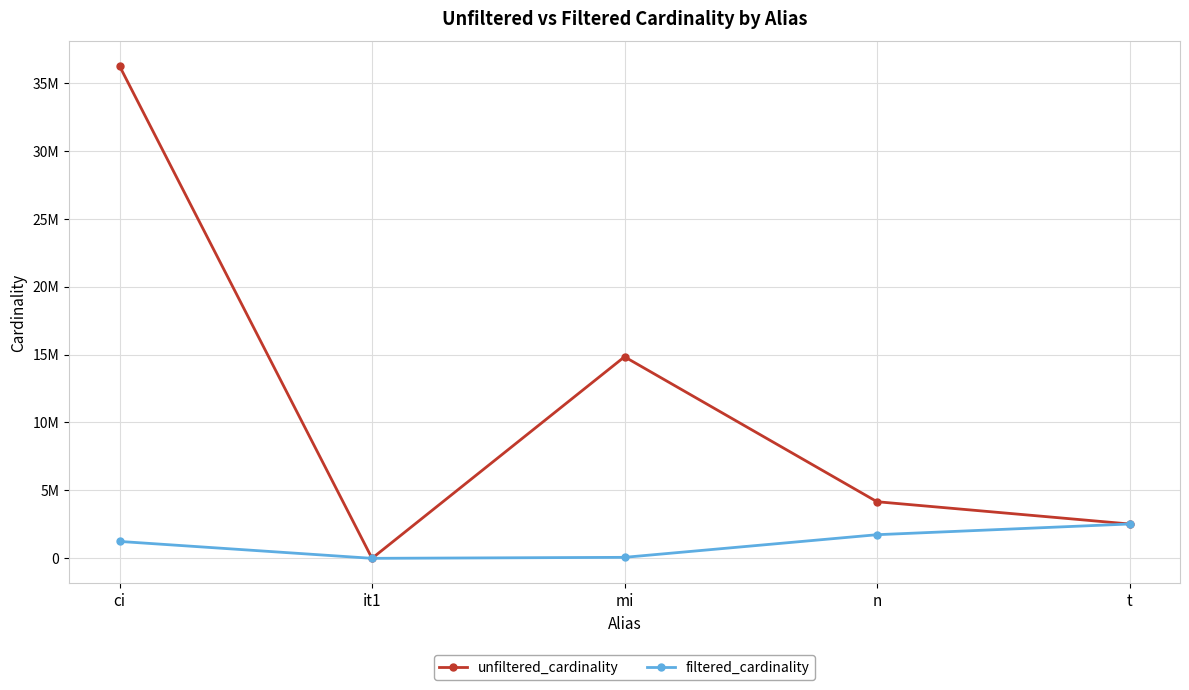

What are all the series names shown in the legend?

unfiltered_cardinality, filtered_cardinality